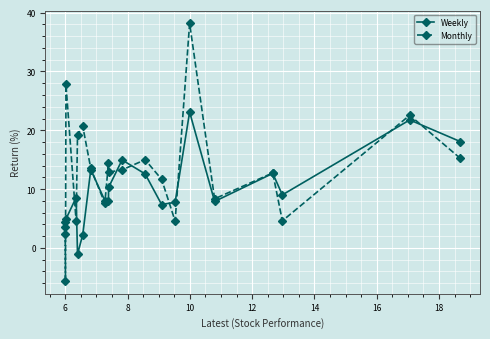

How many interior local valleys does the Monthly series have?

7